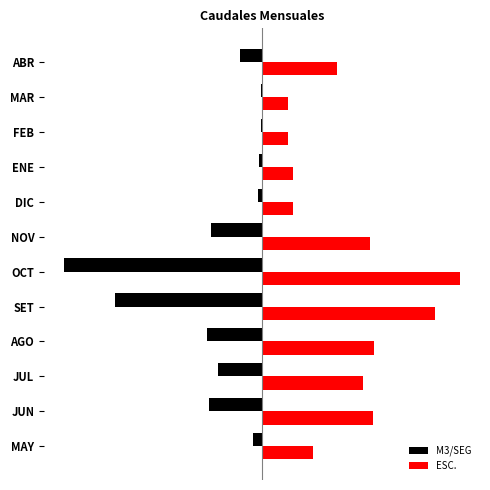

What are all the series names shown in the legend?

M3/SEG, ESC.